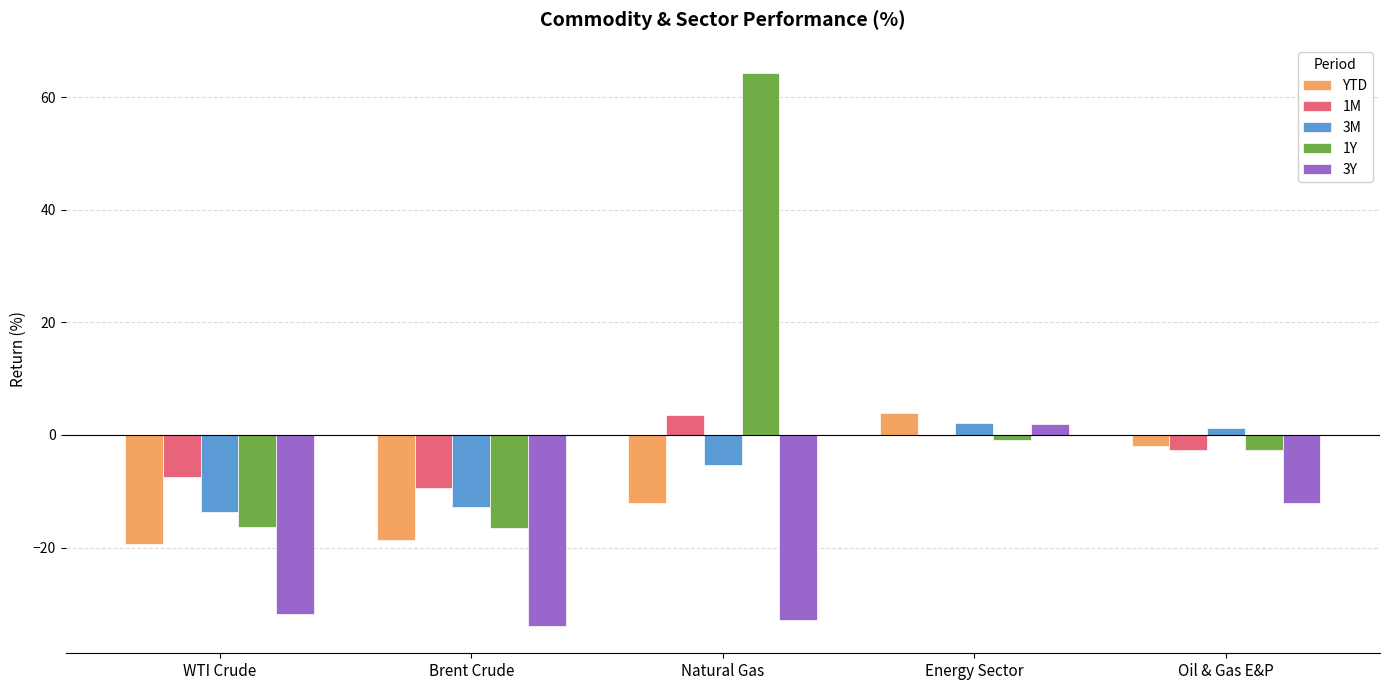

Is it true that YTD equals 3.9 at Energy Sector?

True